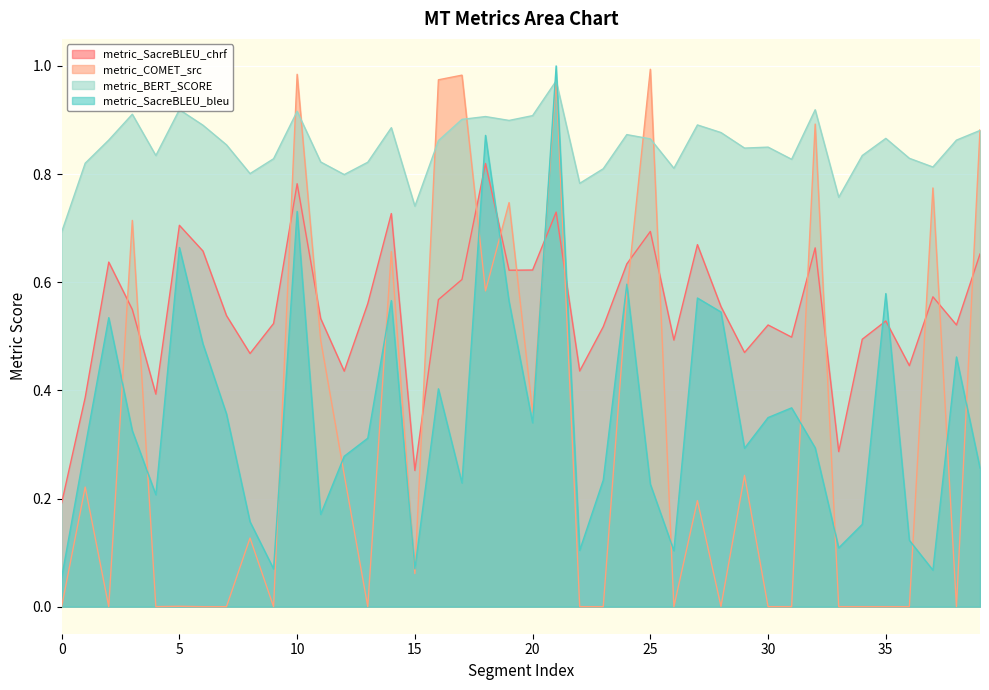

What is the difference between the highest and lowest values at 37?

0.7